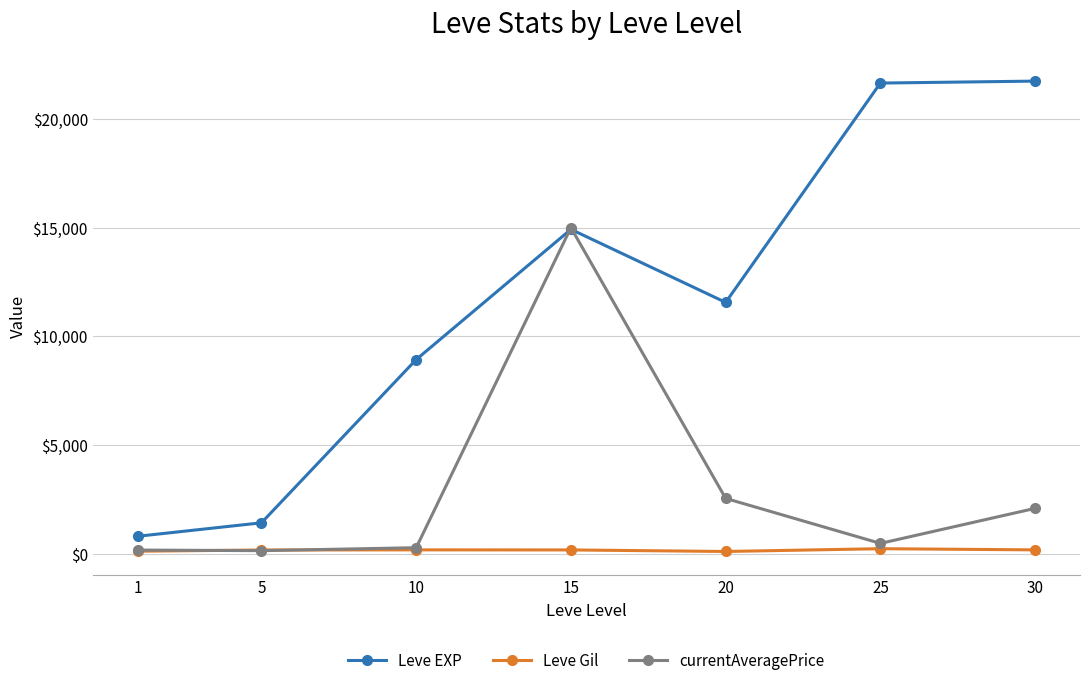

What is the total value across all series at 25?

22351.9